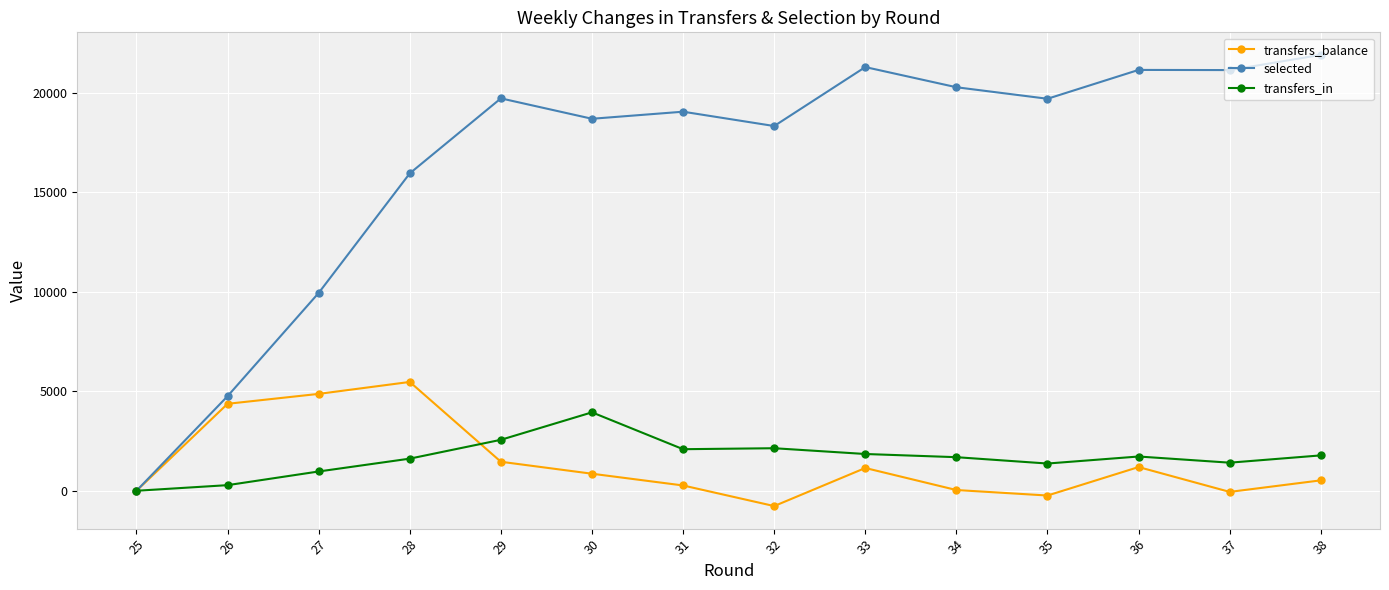

At which label does selected first exceed 19693?

29